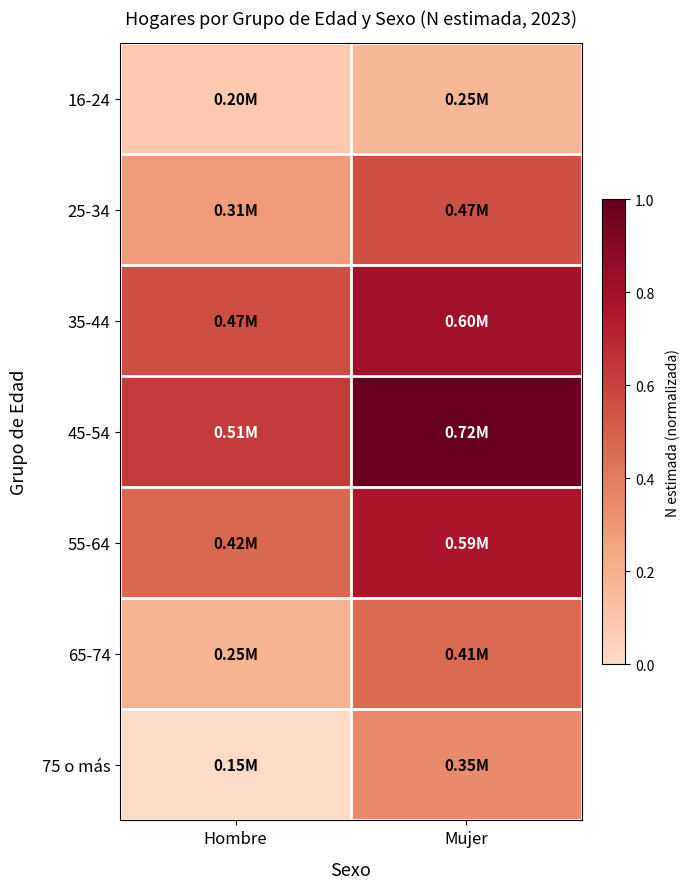

Rank the series by their maximum value, from highest to lowest.

45-54, 35-44, 55-64, 25-34, 65-74, 75 o más, 16-24